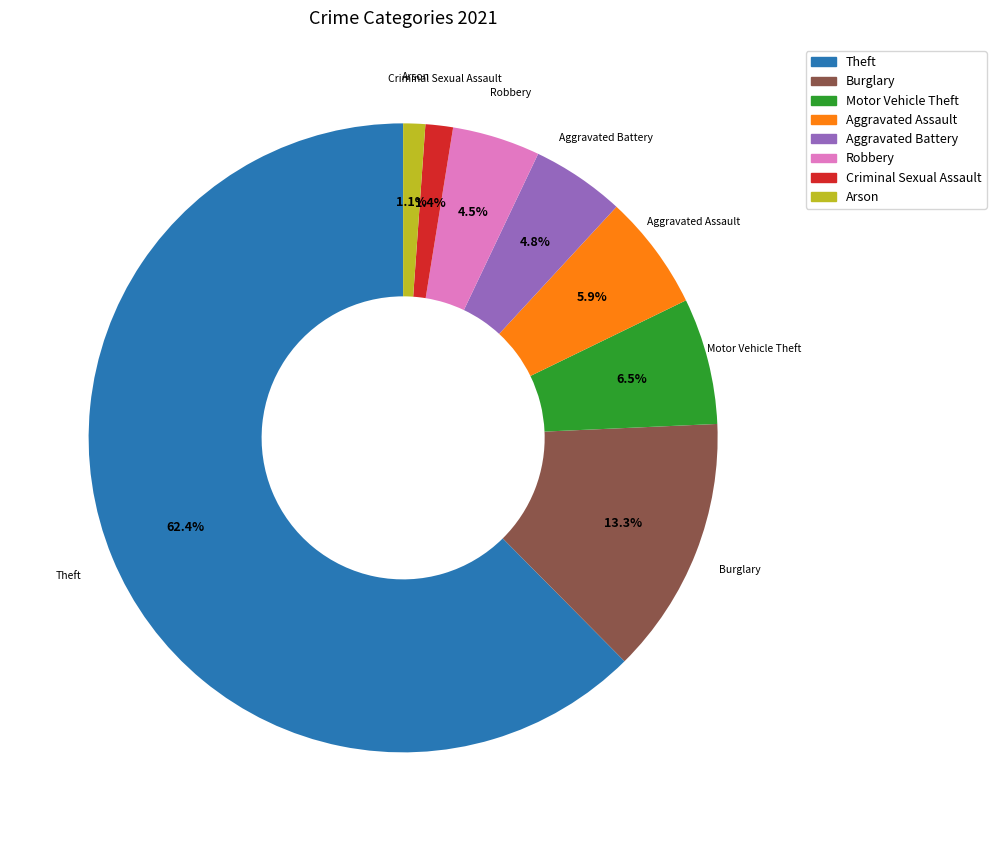

True or false: Aggravated Battery accounts for 19% of the total.

False